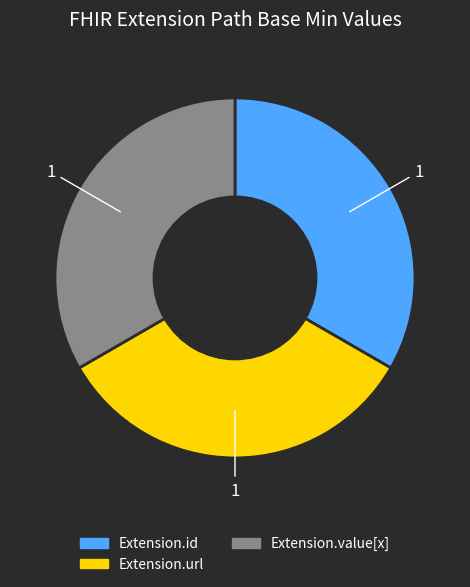

Count the number of slices in the pie.

3